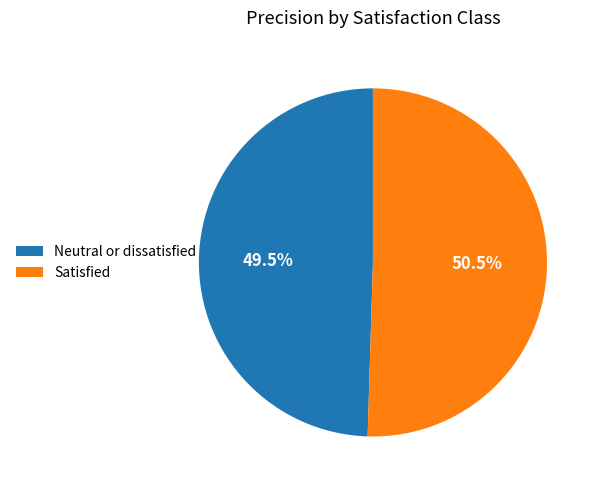

Which has a higher value, Neutral or dissatisfied or Satisfied?

Satisfied